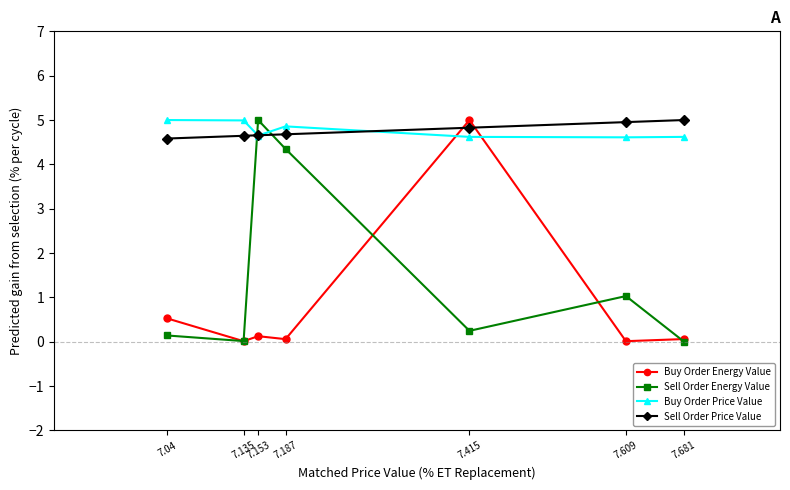

At which category does Sell Order Energy Value reach its first local peak?

7.153